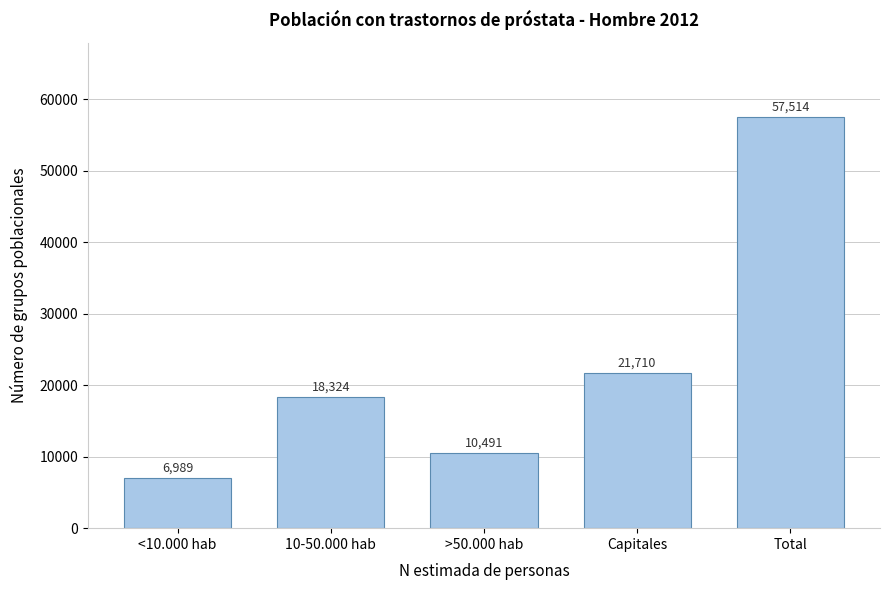

Reading left to right, extract all data points from this chart.

6989	18324	10491	21710	57514